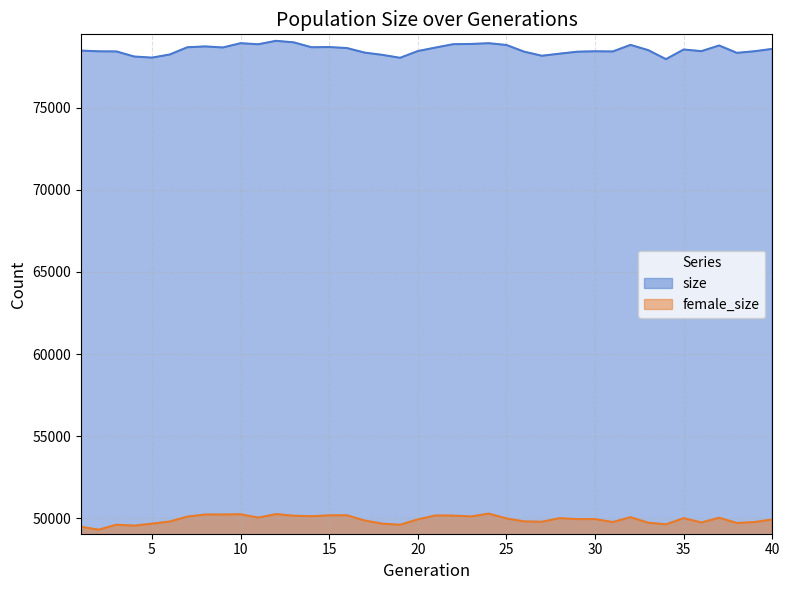

True or false: size and female_size intersect in this chart.

False